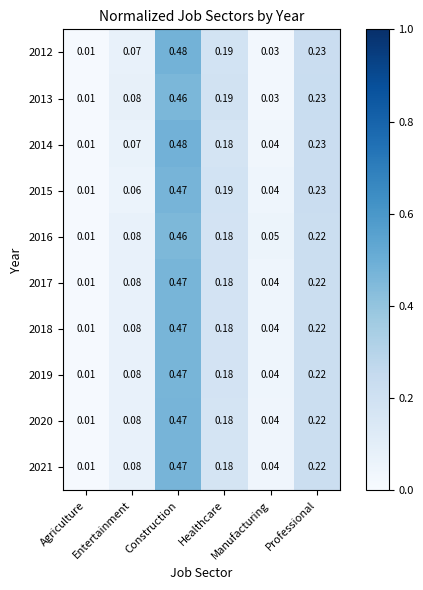

How many data points does each series have?

6